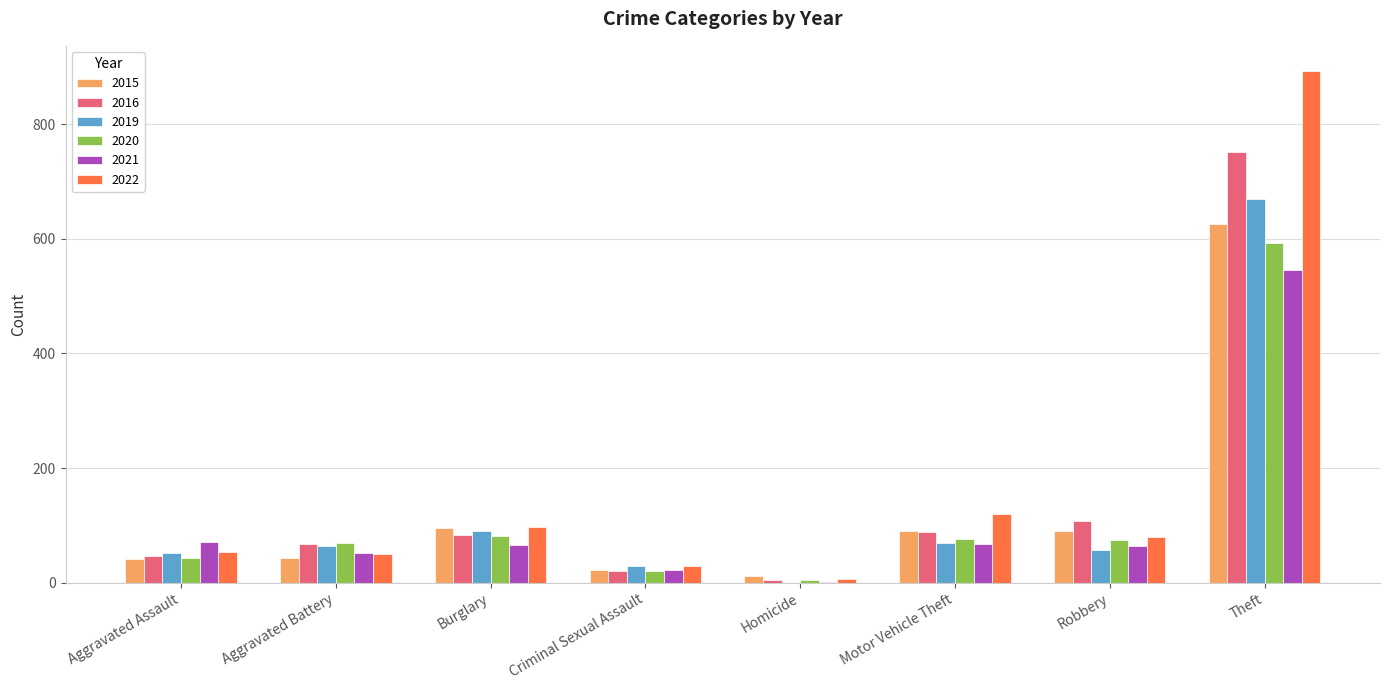

True or false: 2019 has a value of 83 at Aggravated Assault.

False